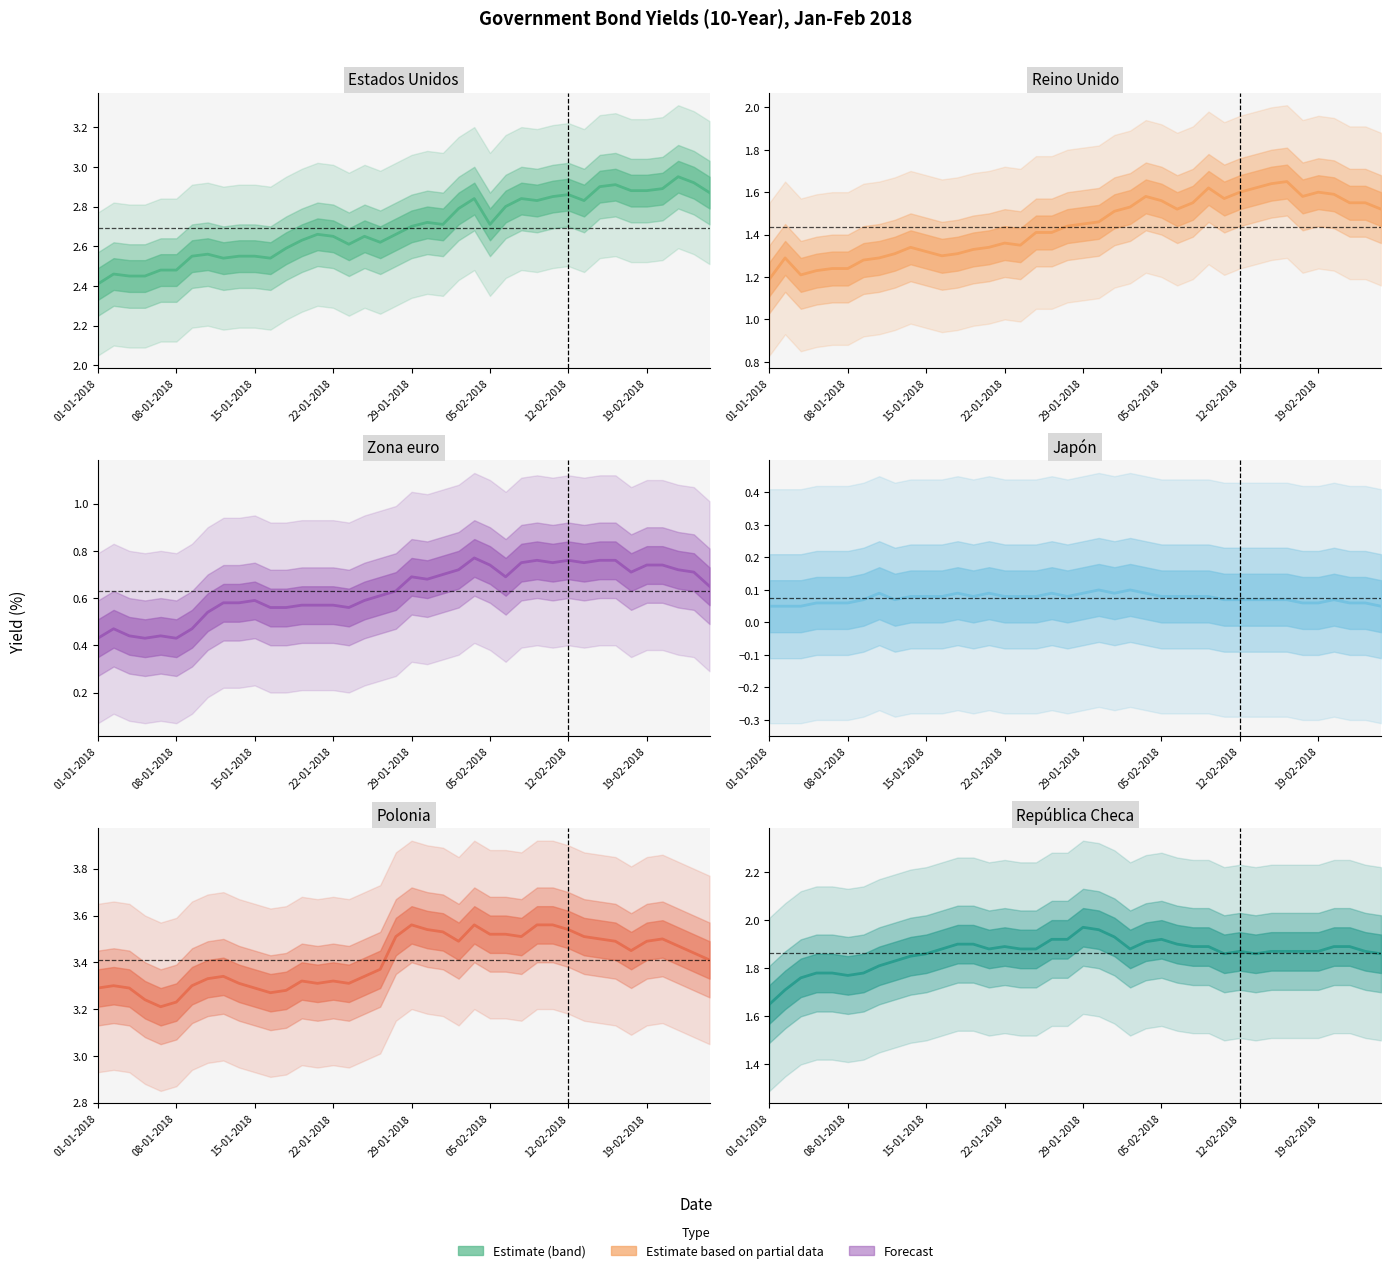

Is it true that Reino Unido equals 1.3 at 11?

True